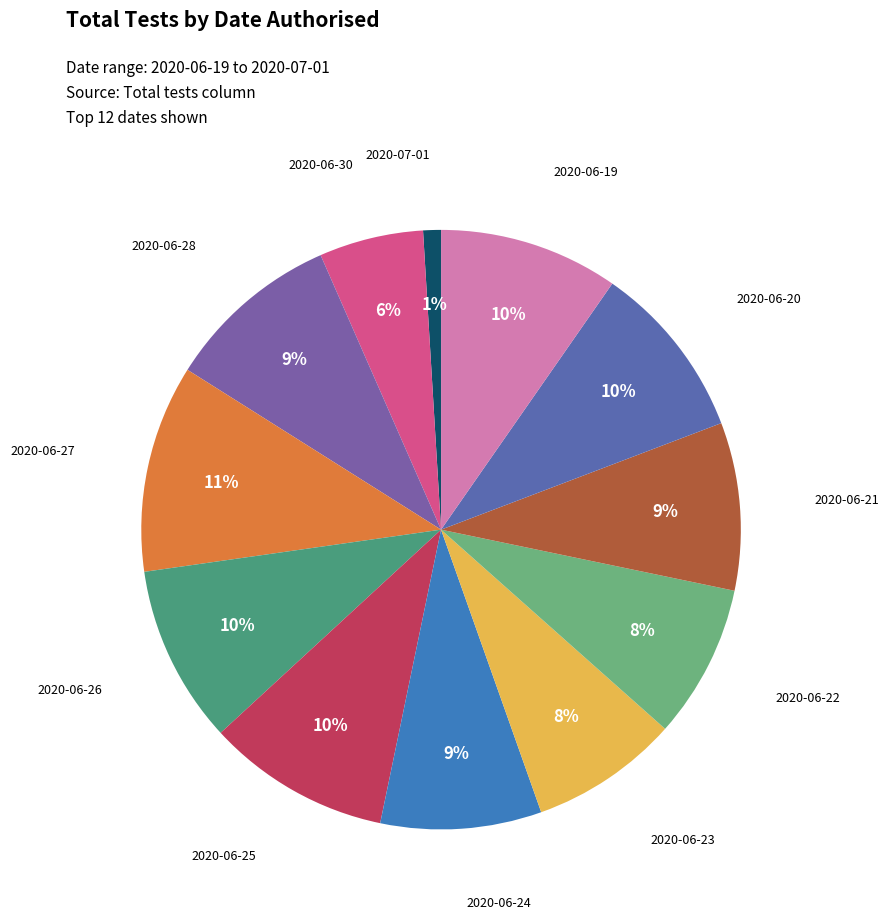

How many slices are in this pie chart?

12